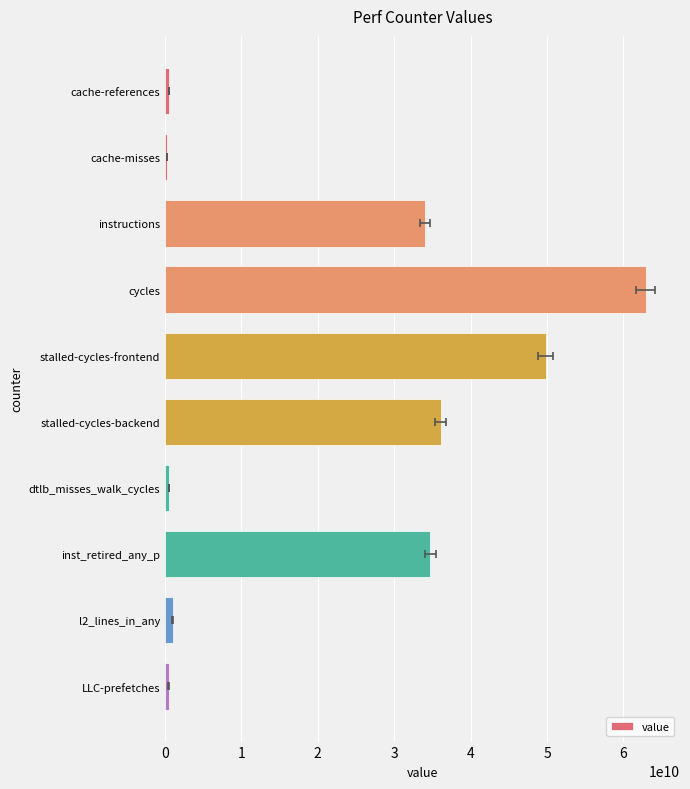

How many categories are shown in the chart?

10